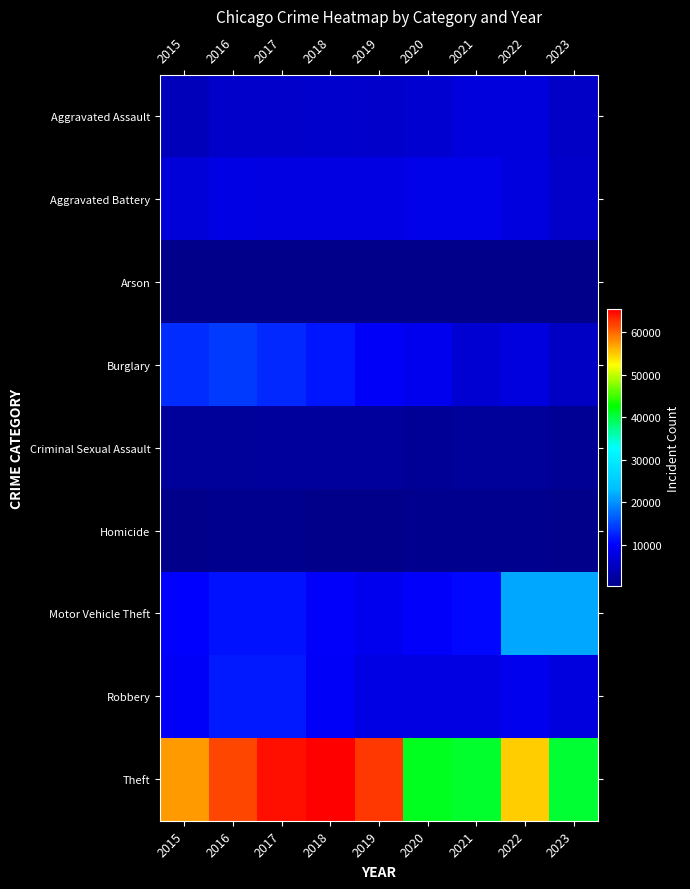

What is the total value across all series at 2017?

117363